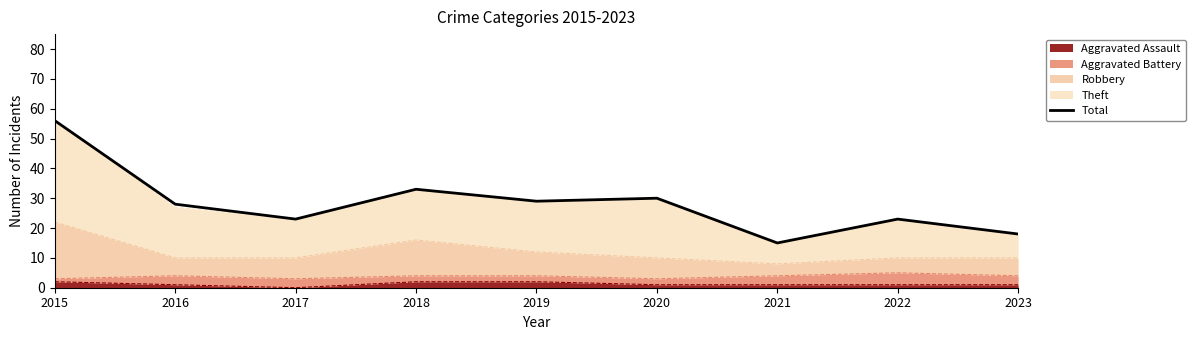

Reading right to left, what are all the values shown in this chart?

18	23	15	30	29	33	23	28	56